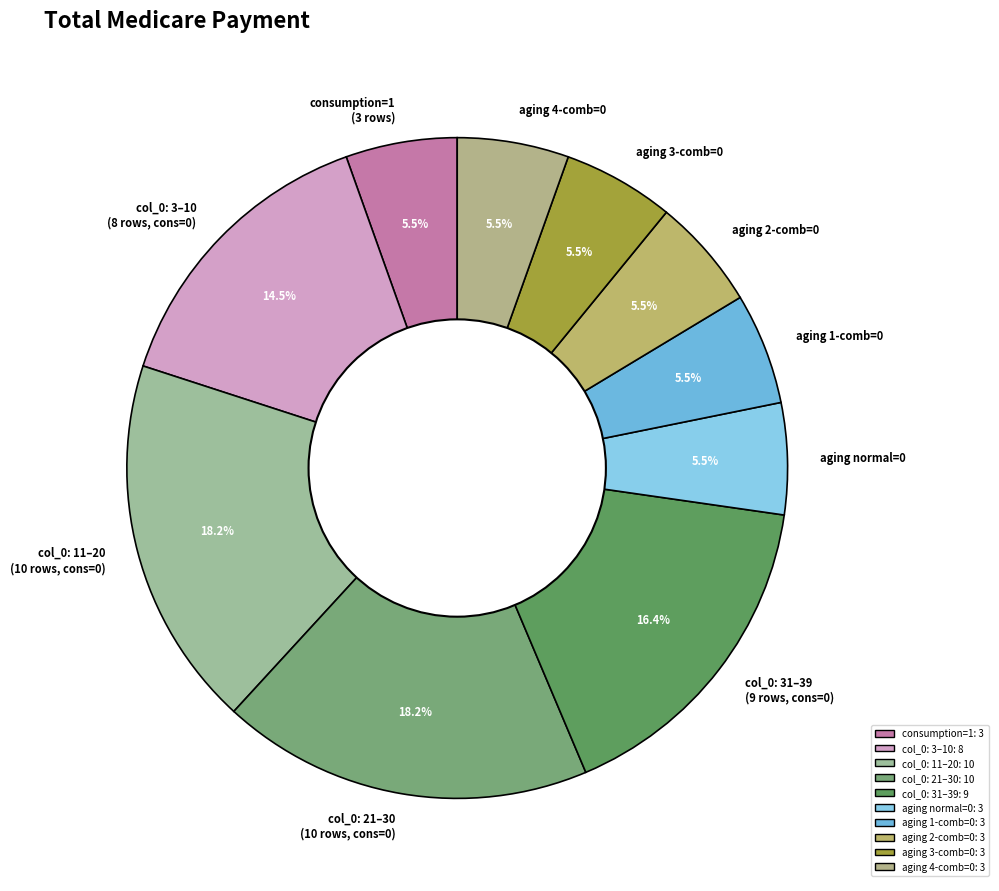

Approximately how many times larger is the value at aging 3-comb=0 compared to aging 1-comb=0?

1.0